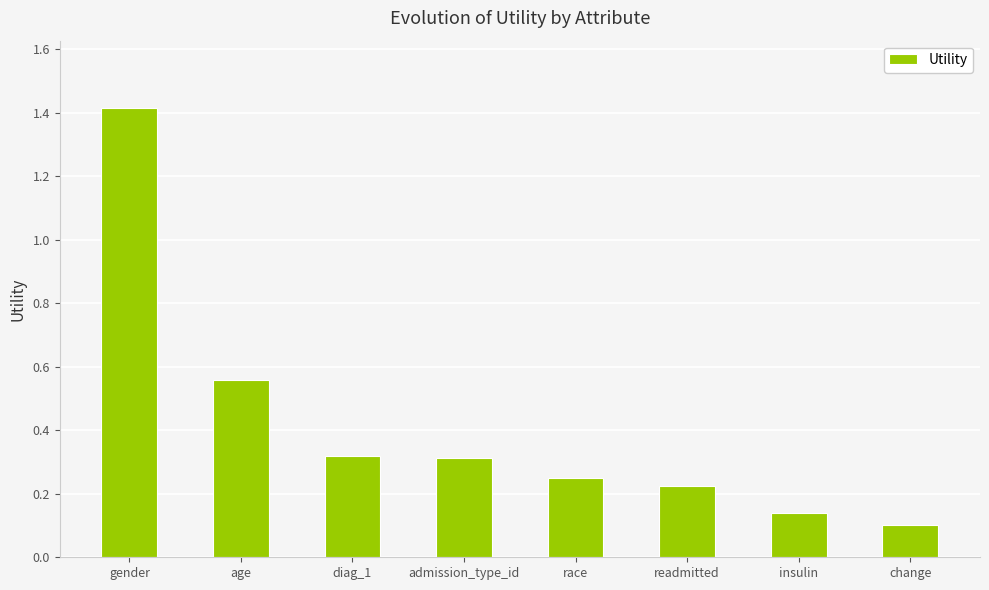

Between gender and age, which is larger?

gender